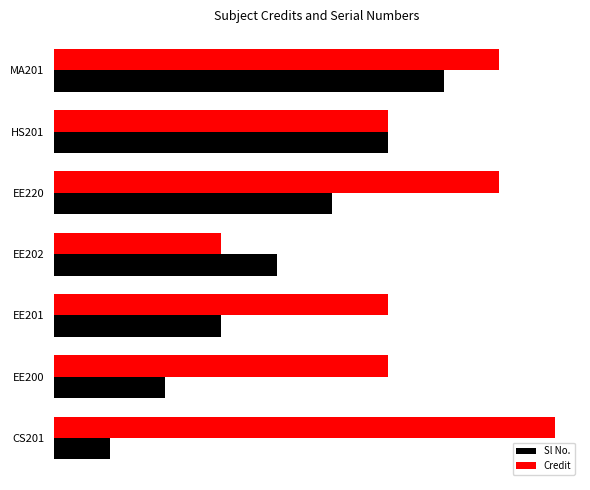

What is the average value of the Sl No. series?

4